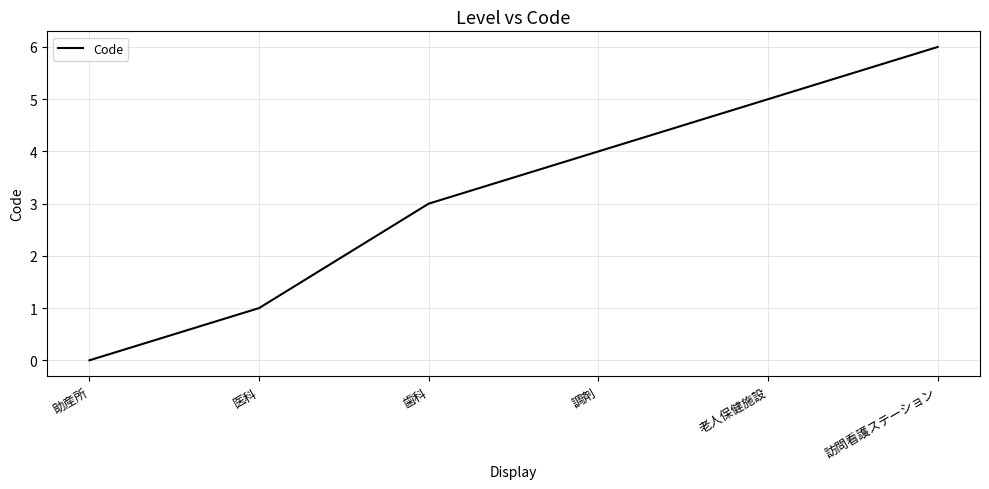

List the labels in order of value, smallest first.

助産所, 医科, 歯科, 調剤, 老人保健施設, 訪問看護ステーション